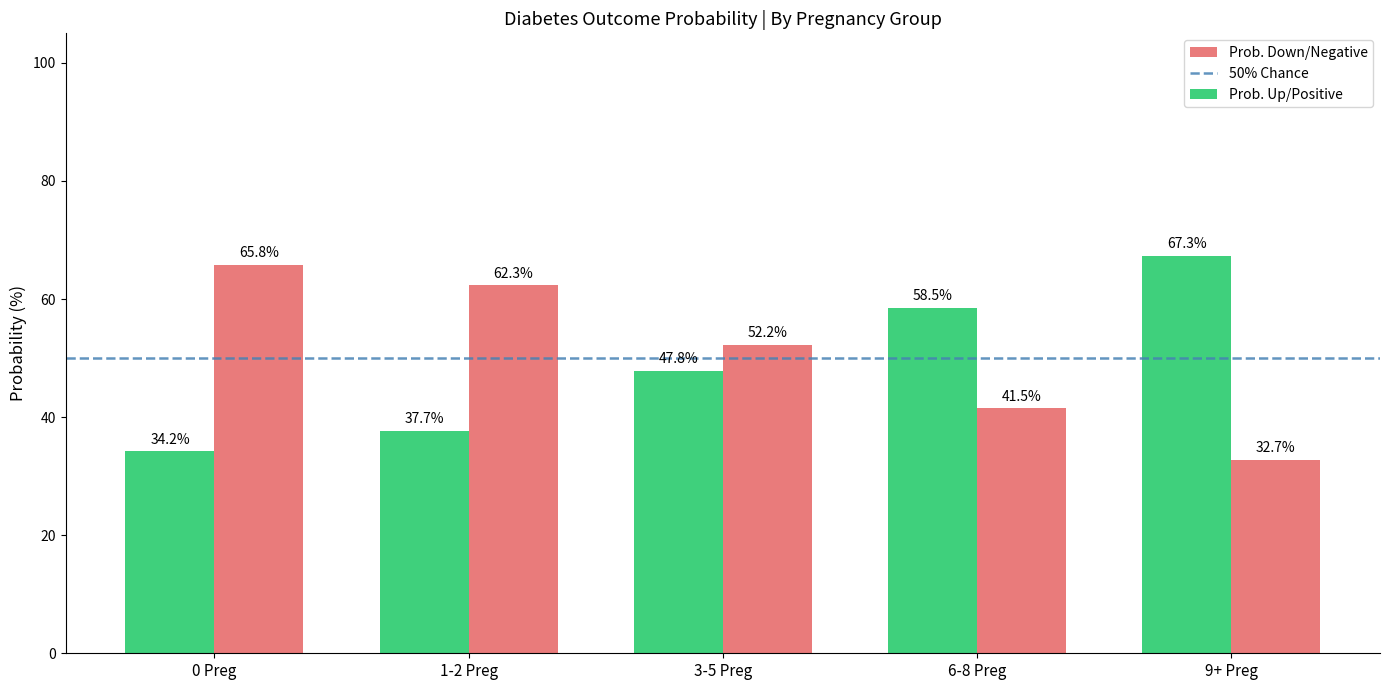

True or false: Prob. Down/Negative has a value of 41.5 at 6-8 Preg.

True